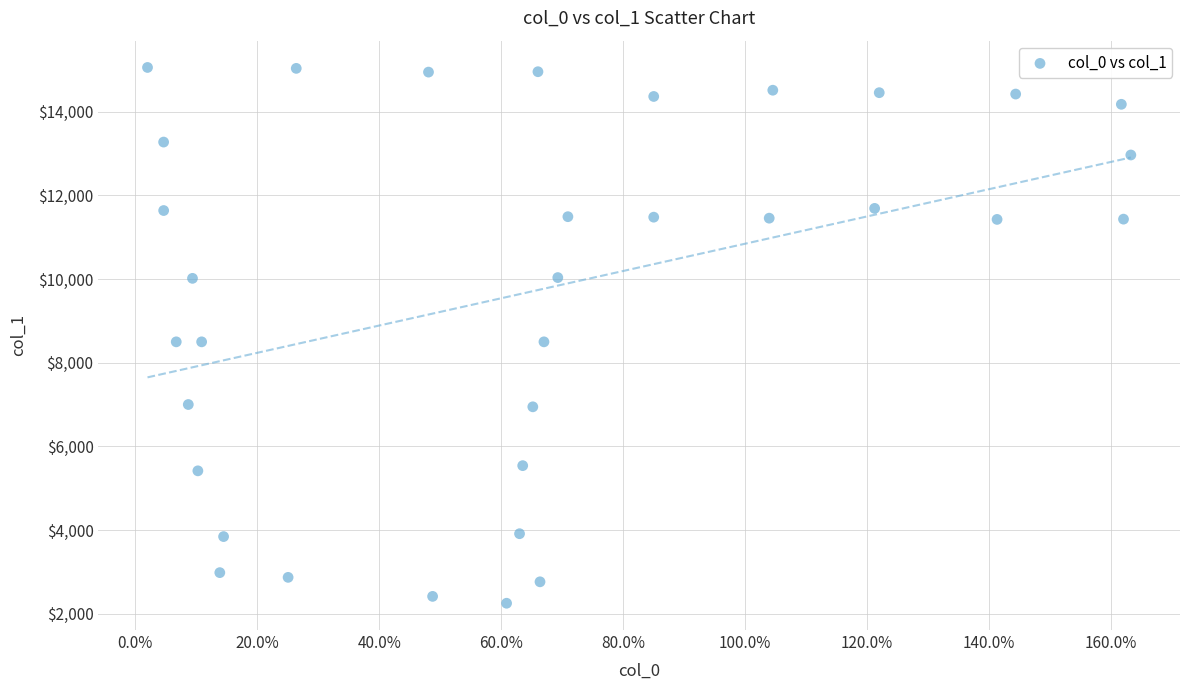

What is the range of X values (max minus min)?

161.2